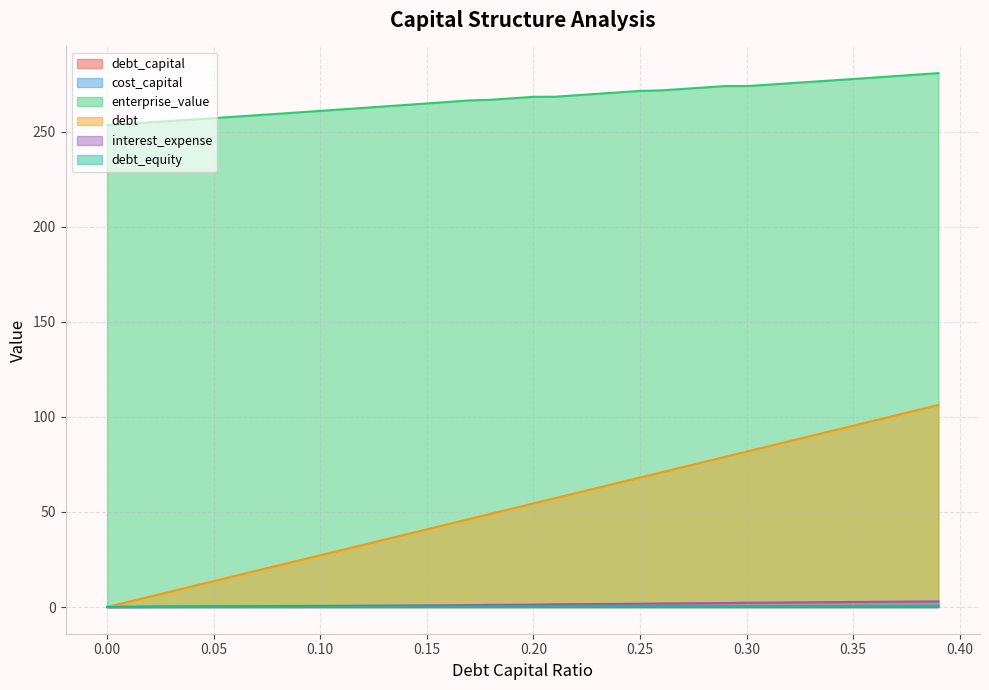

How many distinct data groups are displayed?

6